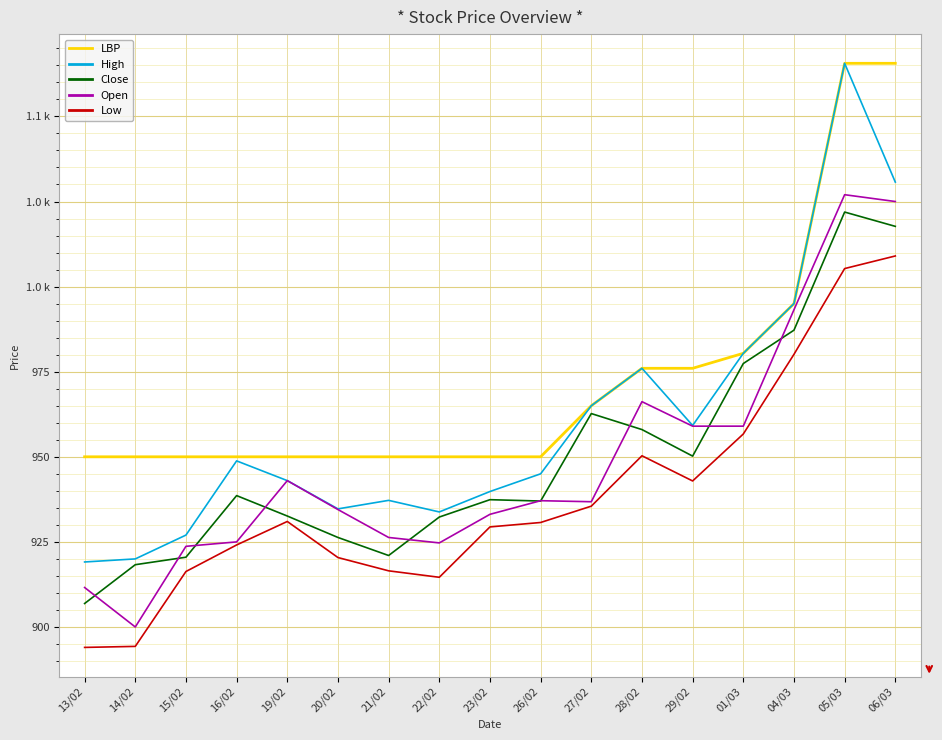

What is the total value across all series at 15/02?

4637.5